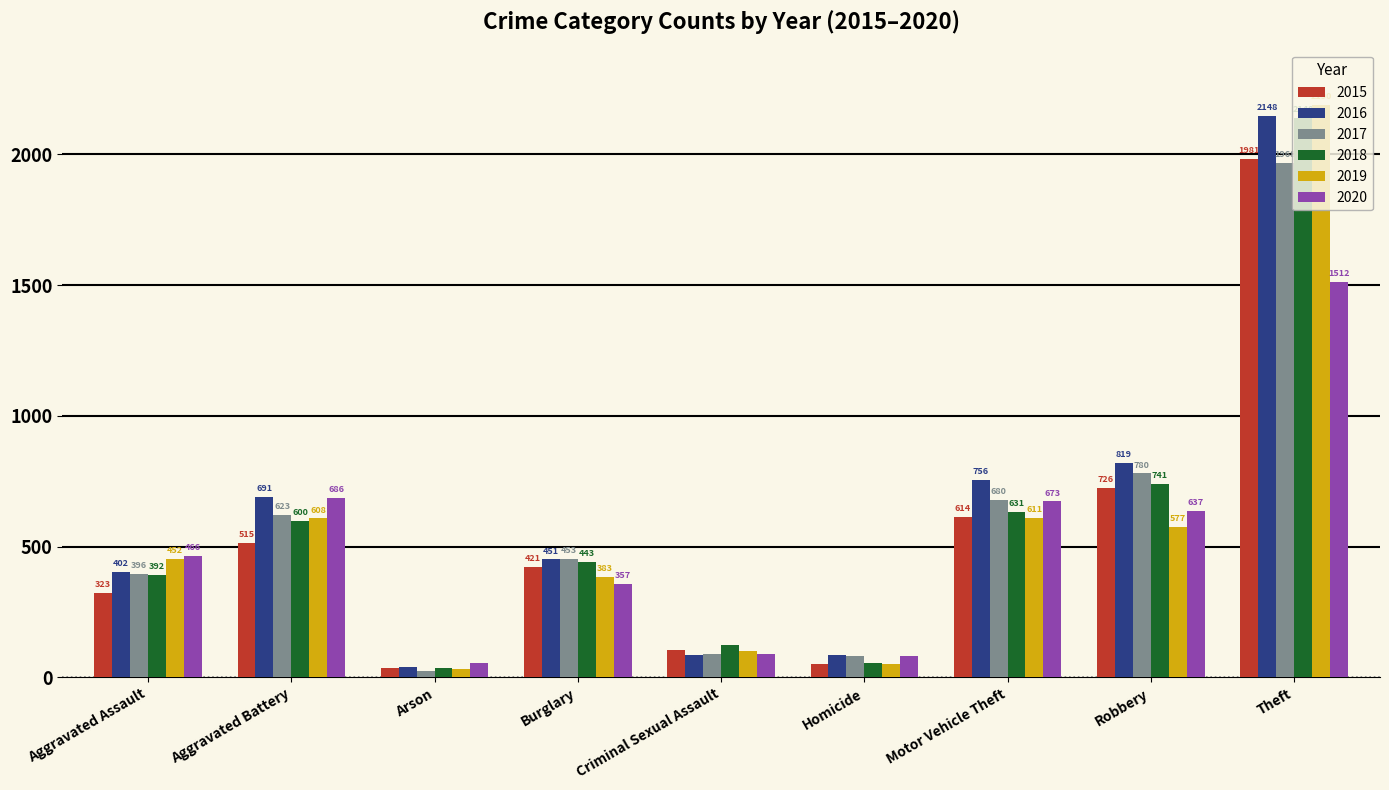

Reading right to left, list all the values displayed in this chart.

2015: Theft=1981	Robbery=726	Motor Vehicle Theft=614	Homicide=50	Criminal Sexual Assault=105	Burglary=421	Arson=35	Aggravated Battery=515	Aggravated Assault=323
2016: Theft=2148	Robbery=819	Motor Vehicle Theft=756	Homicide=87	Criminal Sexual Assault=87	Burglary=451	Arson=40	Aggravated Battery=691	Aggravated Assault=402
2017: Theft=1968	Robbery=780	Motor Vehicle Theft=680	Homicide=82	Criminal Sexual Assault=91	Burglary=453	Arson=23	Aggravated Battery=623	Aggravated Assault=396
2018: Theft=2140	Robbery=741	Motor Vehicle Theft=631	Homicide=56	Criminal Sexual Assault=123	Burglary=443	Arson=37	Aggravated Battery=600	Aggravated Assault=392
2019: Theft=2190	Robbery=577	Motor Vehicle Theft=611	Homicide=53	Criminal Sexual Assault=102	Burglary=383	Arson=32	Aggravated Battery=608	Aggravated Assault=452
2020: Theft=1512	Robbery=637	Motor Vehicle Theft=673	Homicide=81	Criminal Sexual Assault=89	Burglary=357	Arson=55	Aggravated Battery=686	Aggravated Assault=466